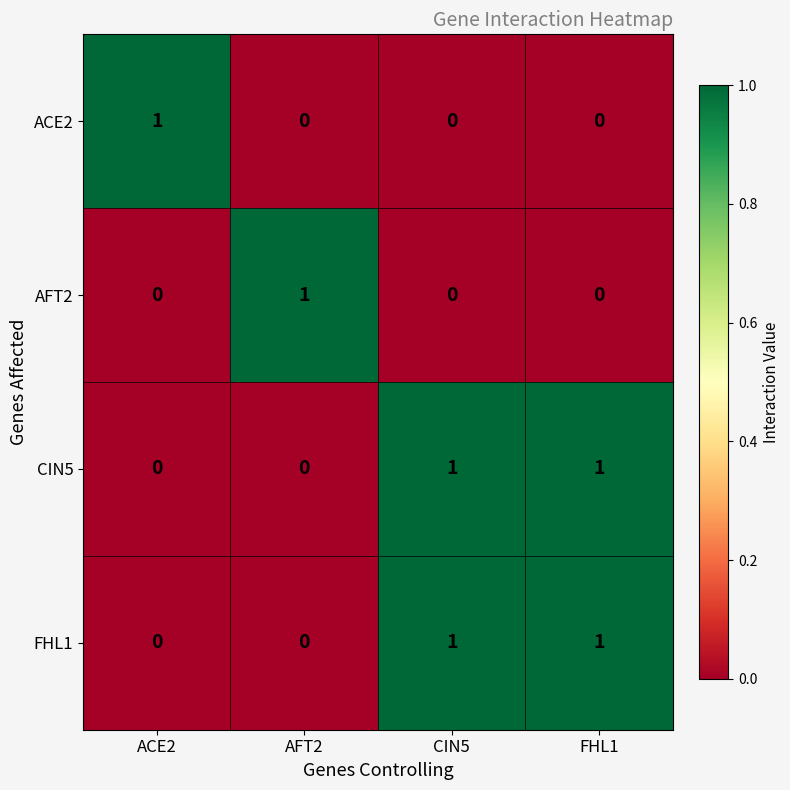

Count the ACE2 values in the range 0 to 1.

4